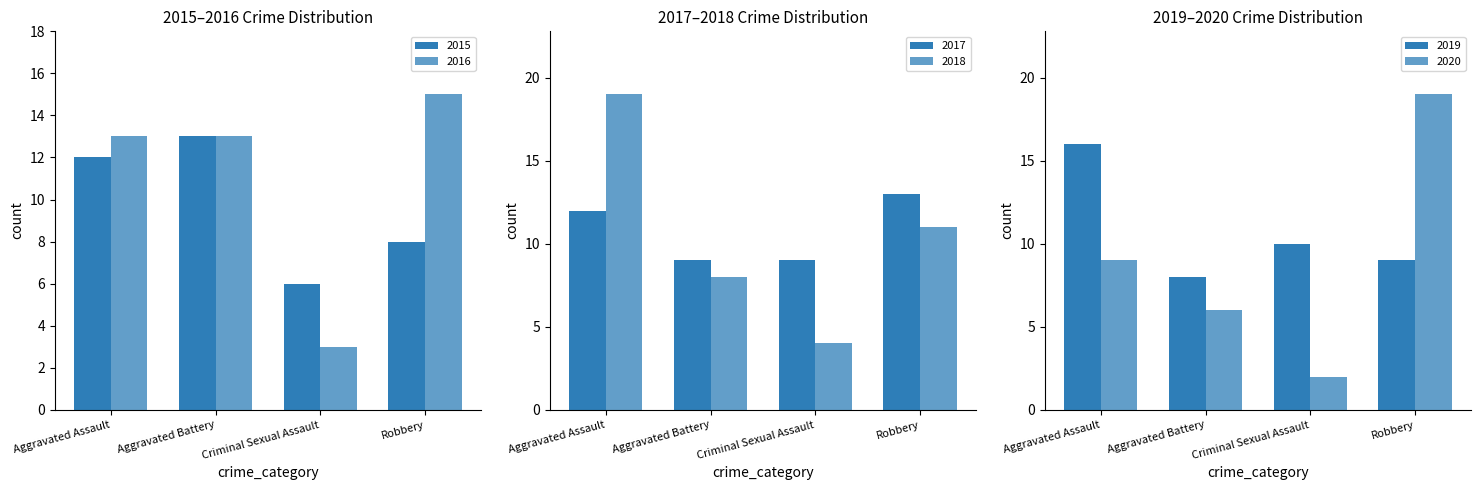

What position from the right is Robbery?

1